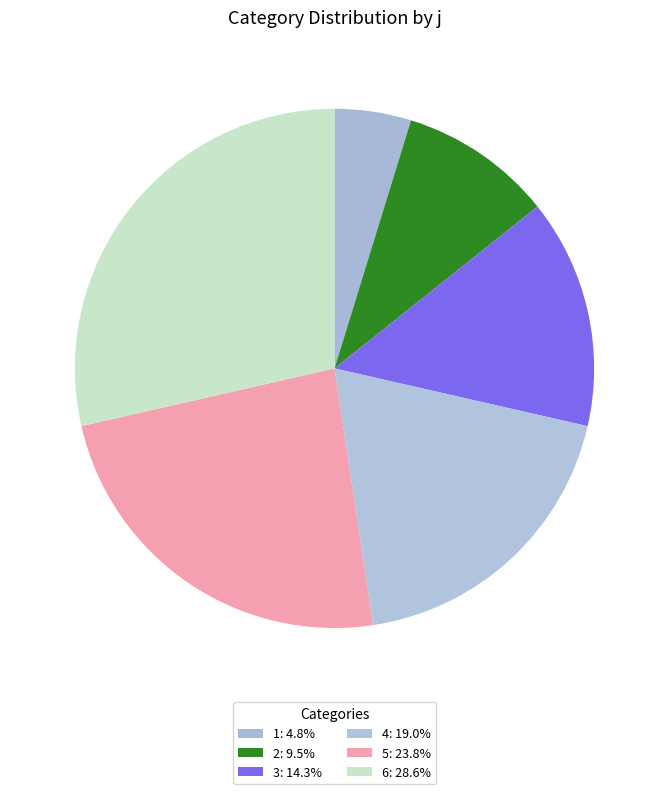

To the nearest percent, what portion does 6 represent?

29%